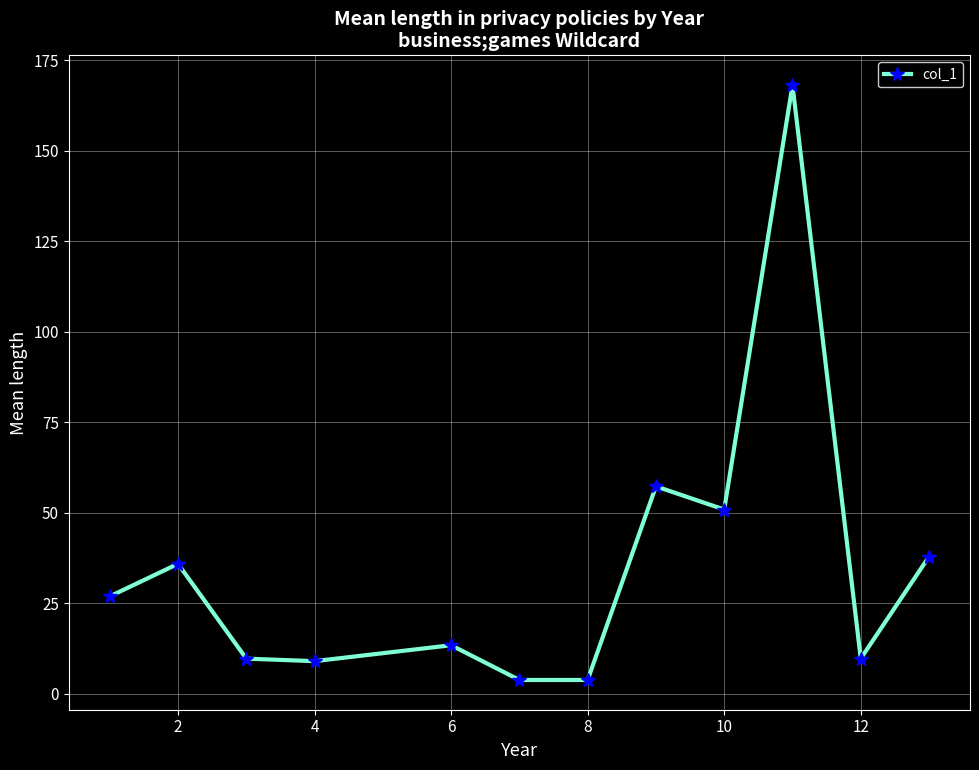

What is the sum of all values?

426.5